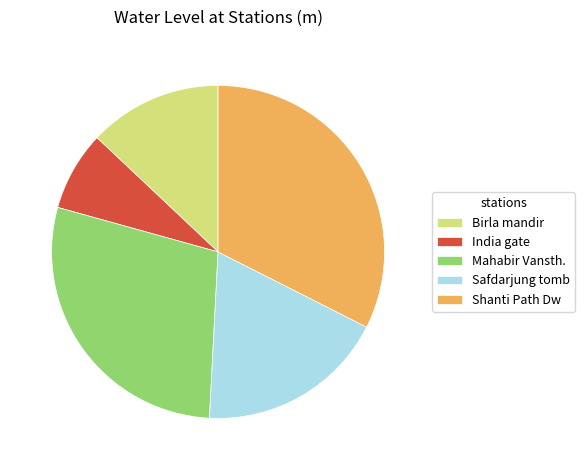

Rank the categories by value from highest to lowest.

Shanti Path Dw, Mahabir Vansth., Safdarjung tomb, Birla mandir, India gate